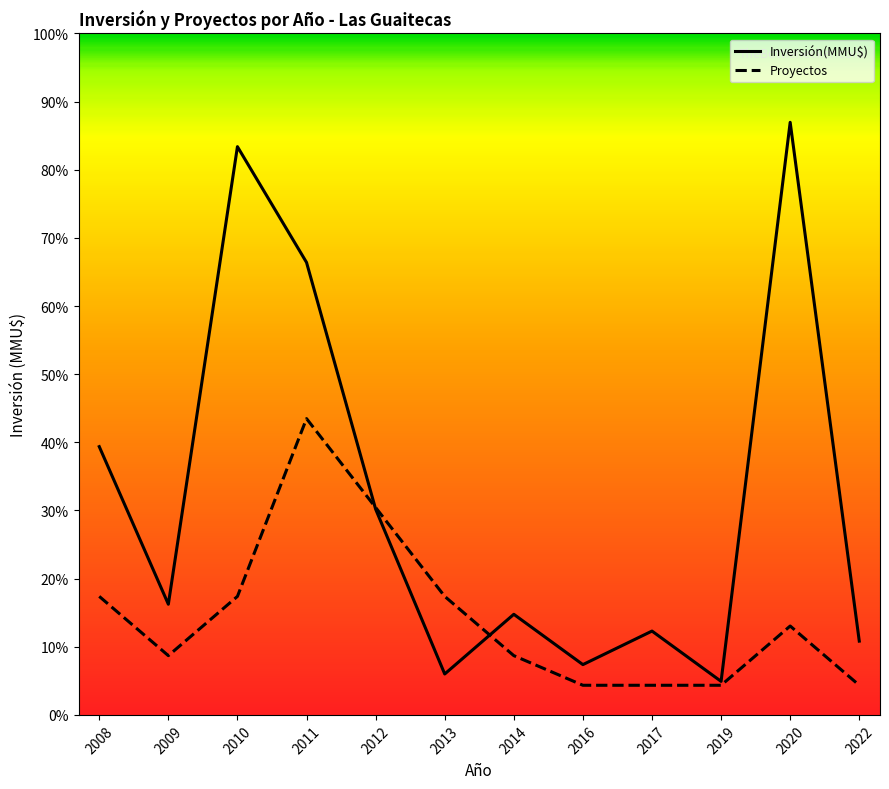

The Inversión(MMU$) series shows 2800 at 31. True or false?

False